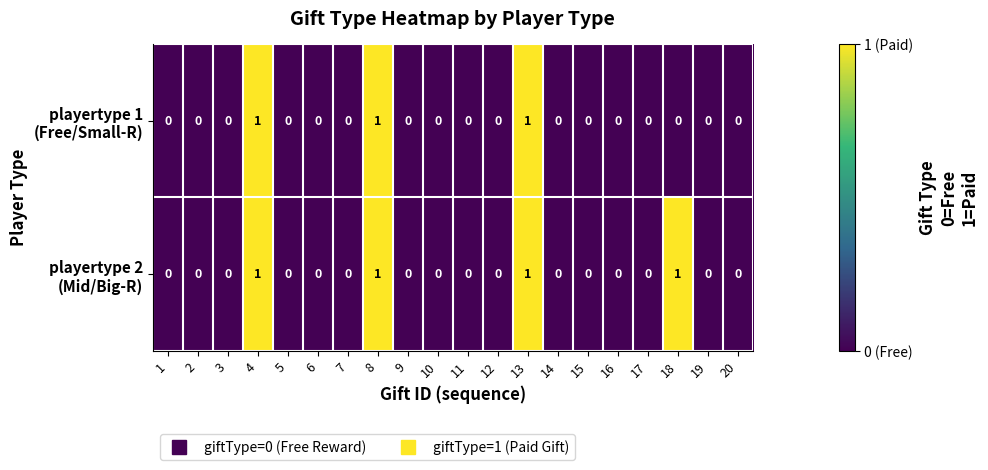

How many categories are shown in the chart?

20